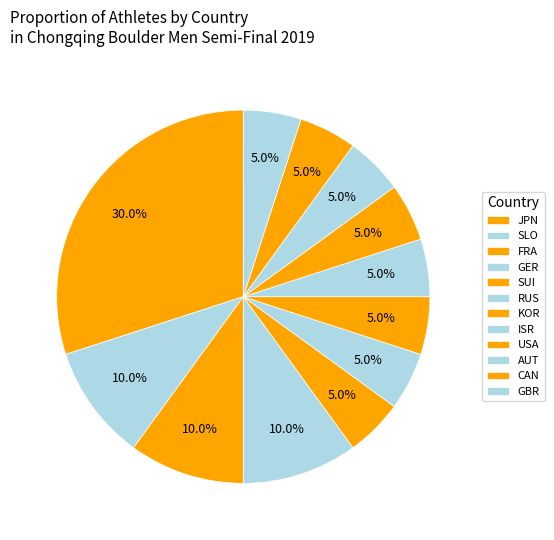

How many slices are in this pie chart?

12